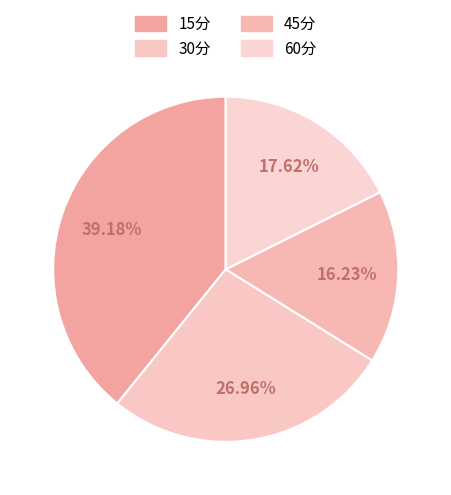

Which category has the biggest portion of the pie?

15分